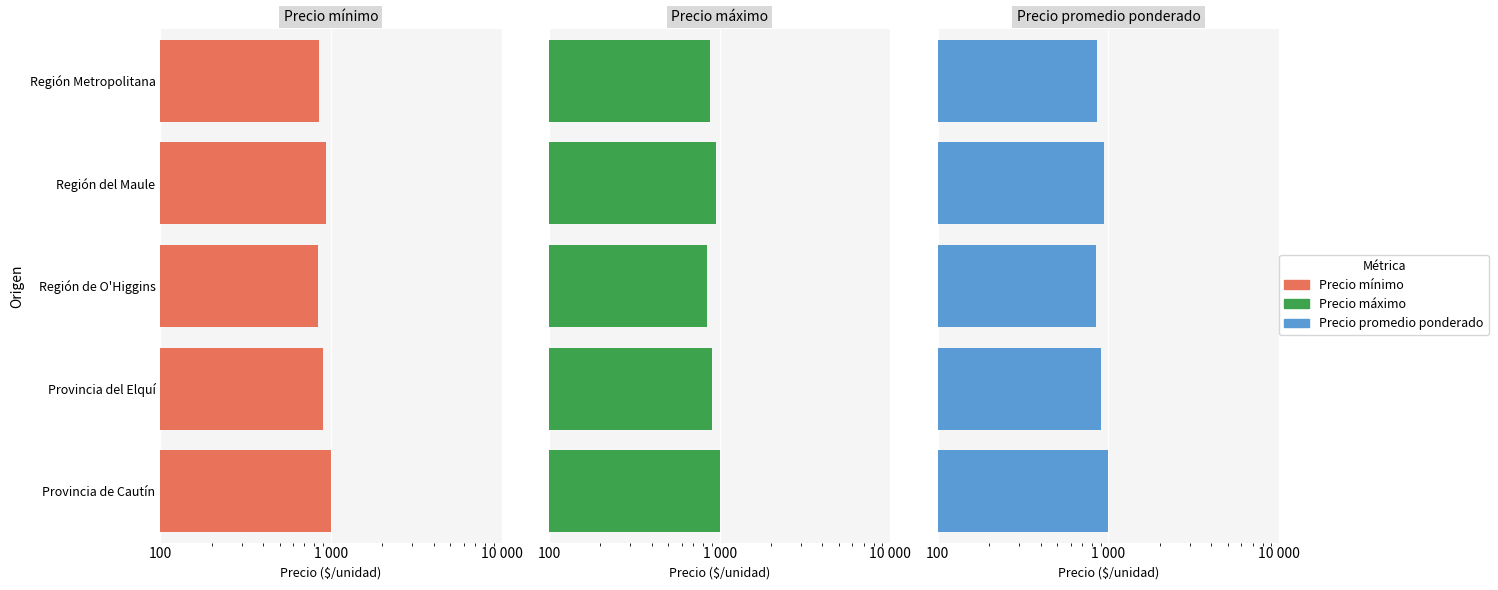

What is the value of the Precio máximo bar at the 5th from the left?

1000